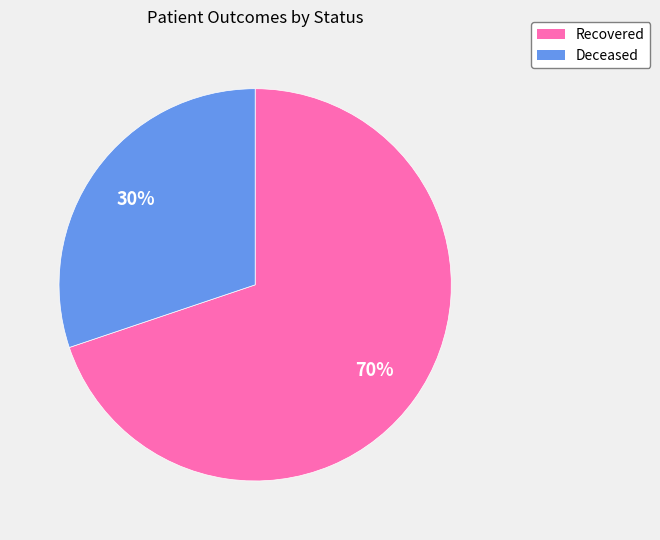

Which category has the smallest portion of the pie?

Deceased